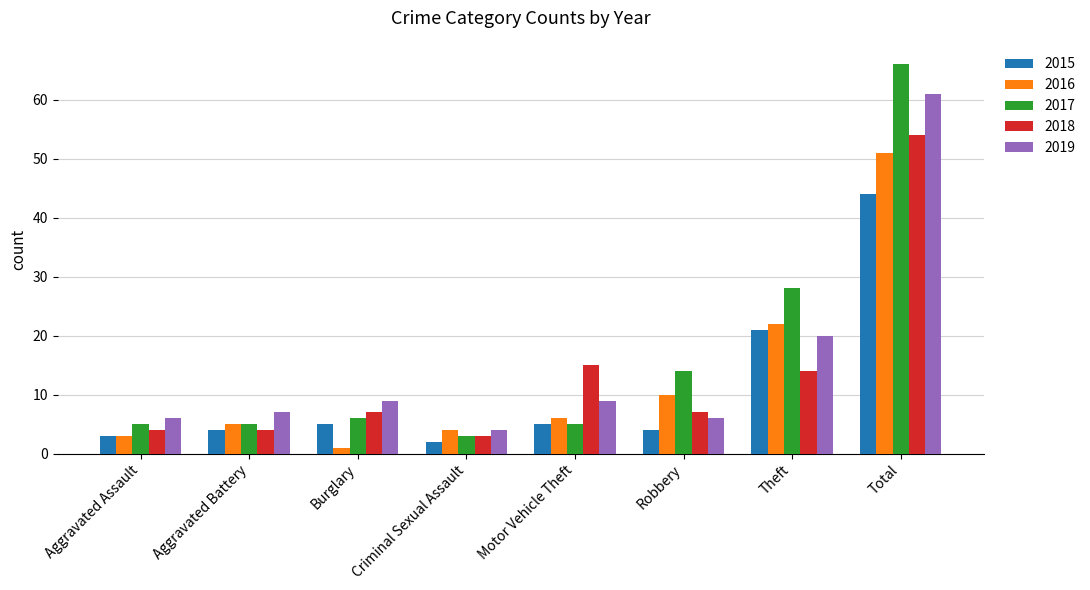

Reading left to right, transcribe all the data shown in this chart.

2015: Aggravated Assault=3	Aggravated Battery=4	Burglary=5	Criminal Sexual Assault=2	Motor Vehicle Theft=5	Robbery=4	Theft=21	Total=44
2016: Aggravated Assault=3	Aggravated Battery=5	Burglary=1	Criminal Sexual Assault=4	Motor Vehicle Theft=6	Robbery=10	Theft=22	Total=51
2017: Aggravated Assault=5	Aggravated Battery=5	Burglary=6	Criminal Sexual Assault=3	Motor Vehicle Theft=5	Robbery=14	Theft=28	Total=66
2018: Aggravated Assault=4	Aggravated Battery=4	Burglary=7	Criminal Sexual Assault=3	Motor Vehicle Theft=15	Robbery=7	Theft=14	Total=54
2019: Aggravated Assault=6	Aggravated Battery=7	Burglary=9	Criminal Sexual Assault=4	Motor Vehicle Theft=9	Robbery=6	Theft=20	Total=61